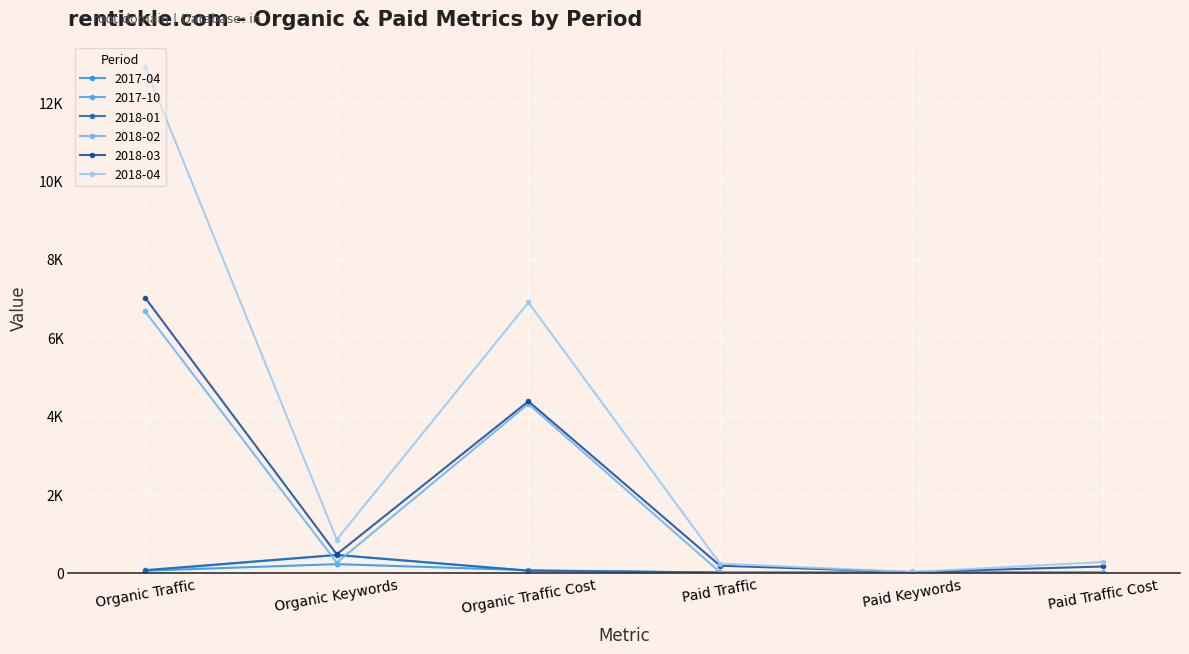

Which series ends up on top after the final intersection of 2017-10 and 2017-04?

2017-04